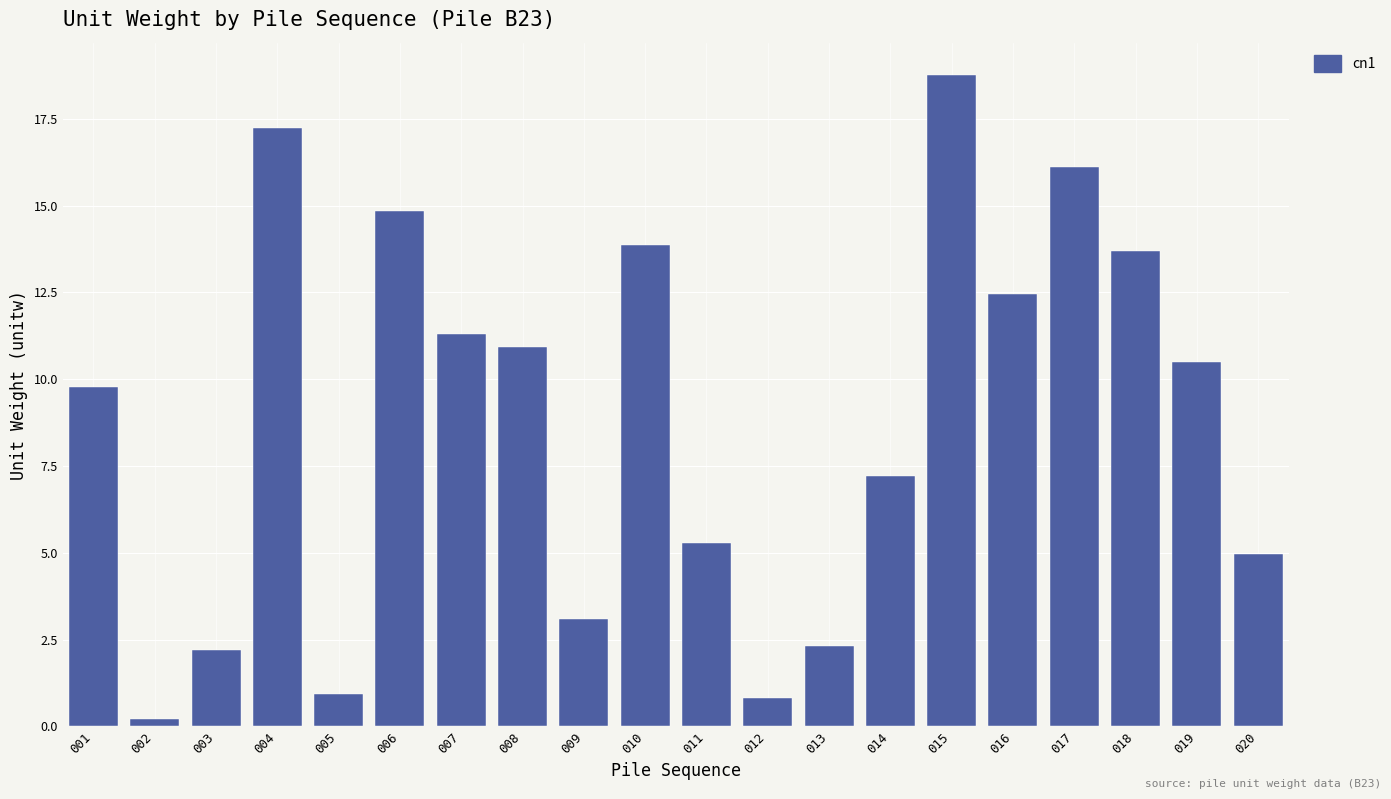

Is it true that the value at 019 is 16.1?

False